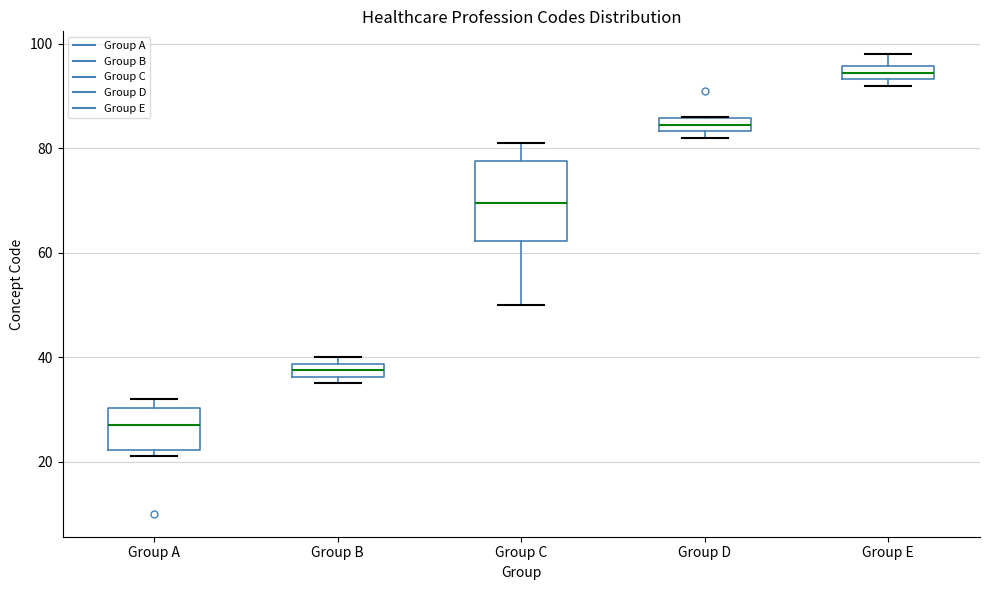

Which box's median line is the lowest?

Group A